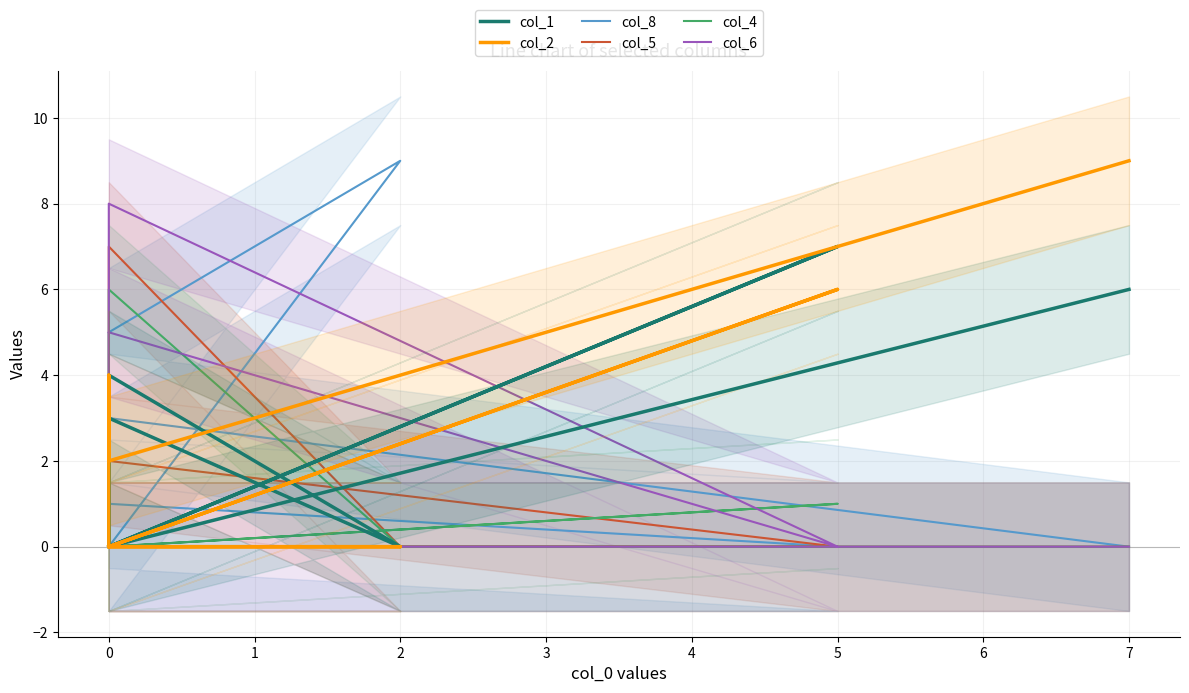

True or false: col_8 and col_6 cross at least once.

False